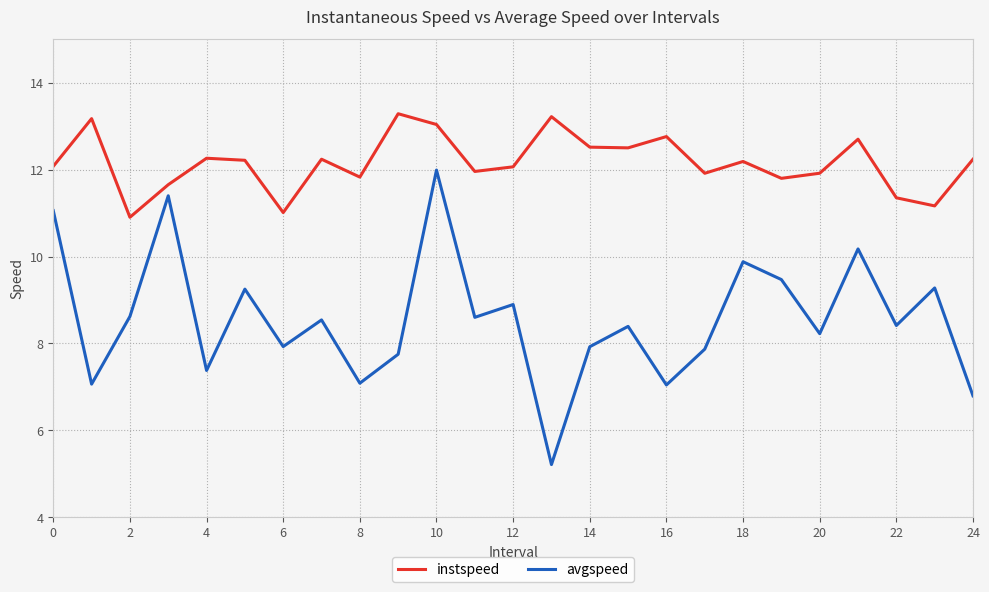

Which series has the widest spread of values?

avgspeed